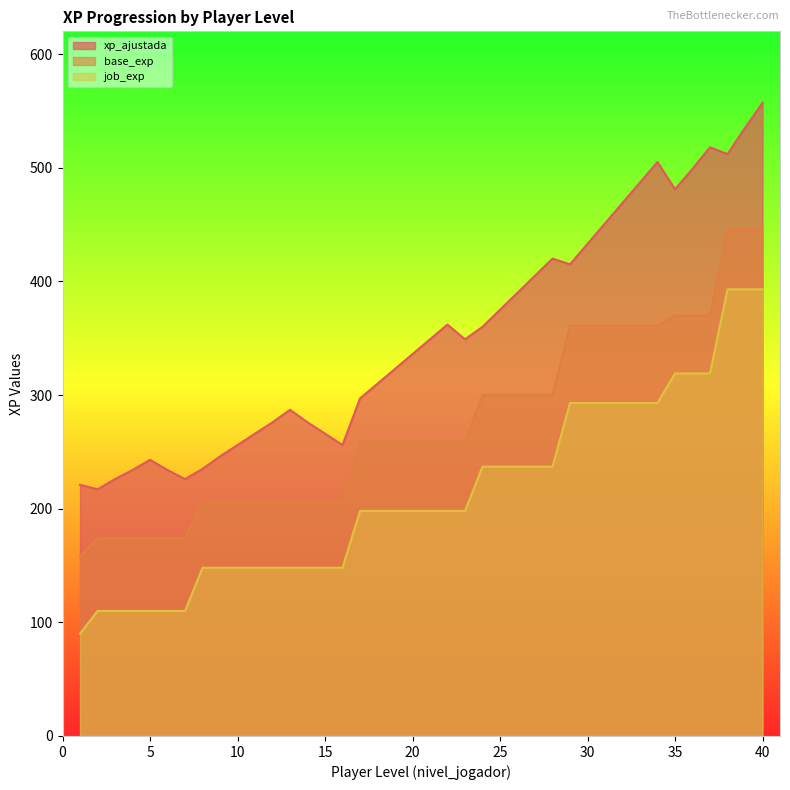

Rank the series by their maximum value, from lowest to highest.

job_exp, base_exp, xp_ajustada